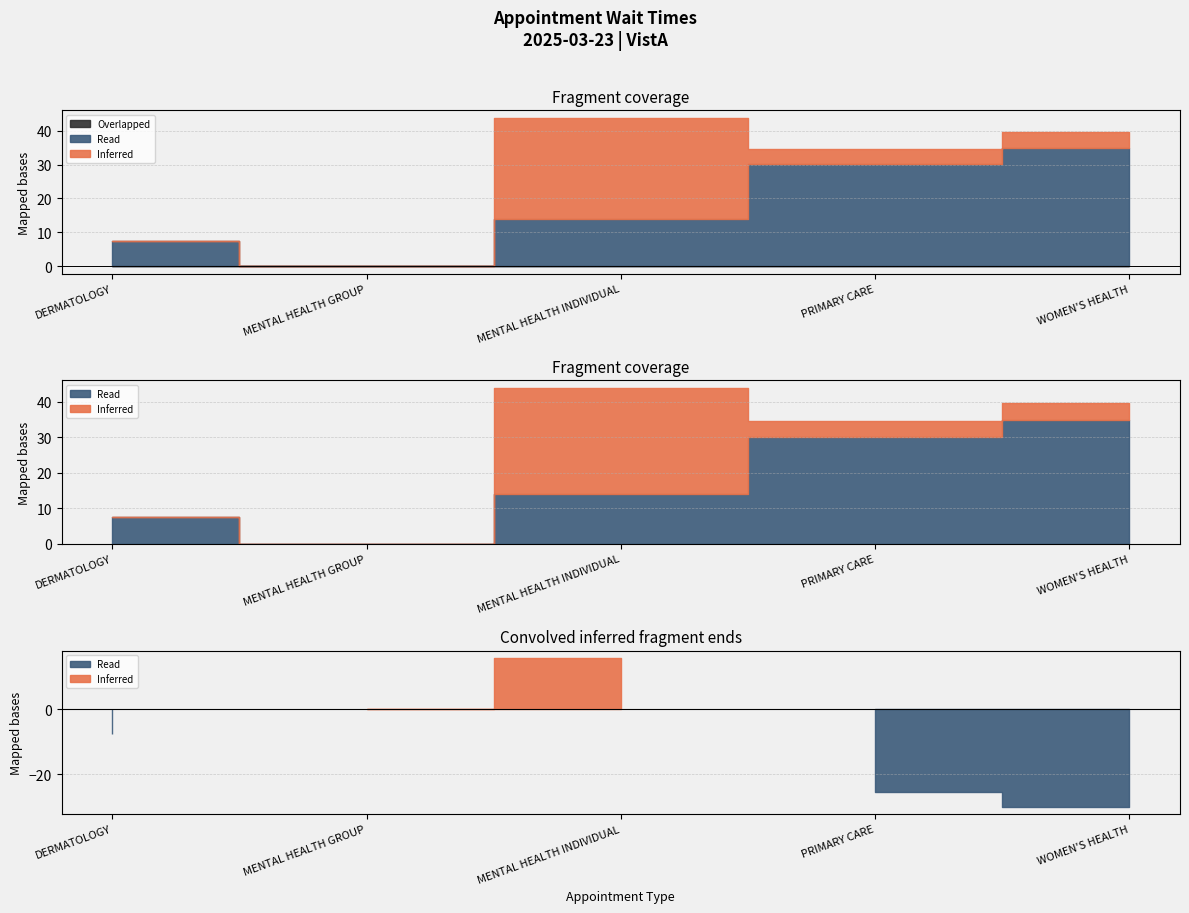

Rank the series by their maximum value, from lowest to highest.

Overlapped, Inferred, Read